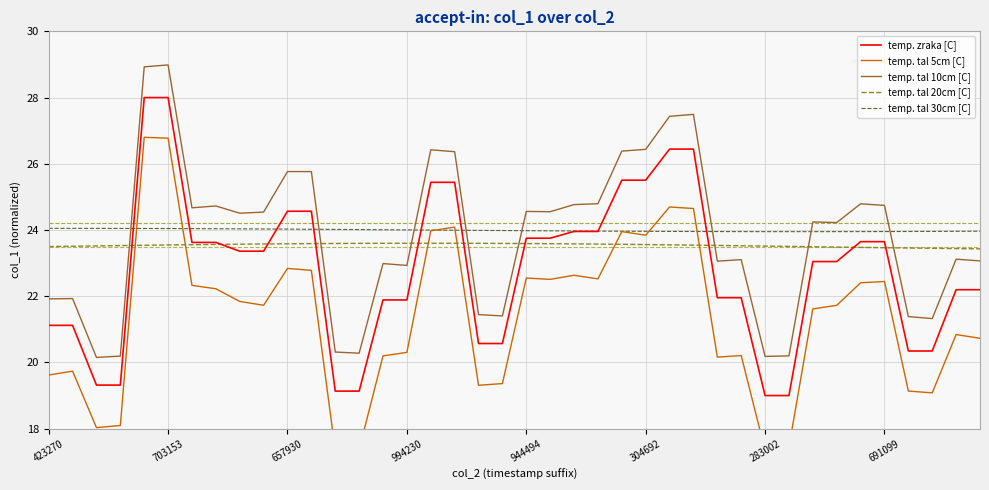

In temp. tal 5cm [C], how many points are higher than both neighbors (excluding endpoints)?

11